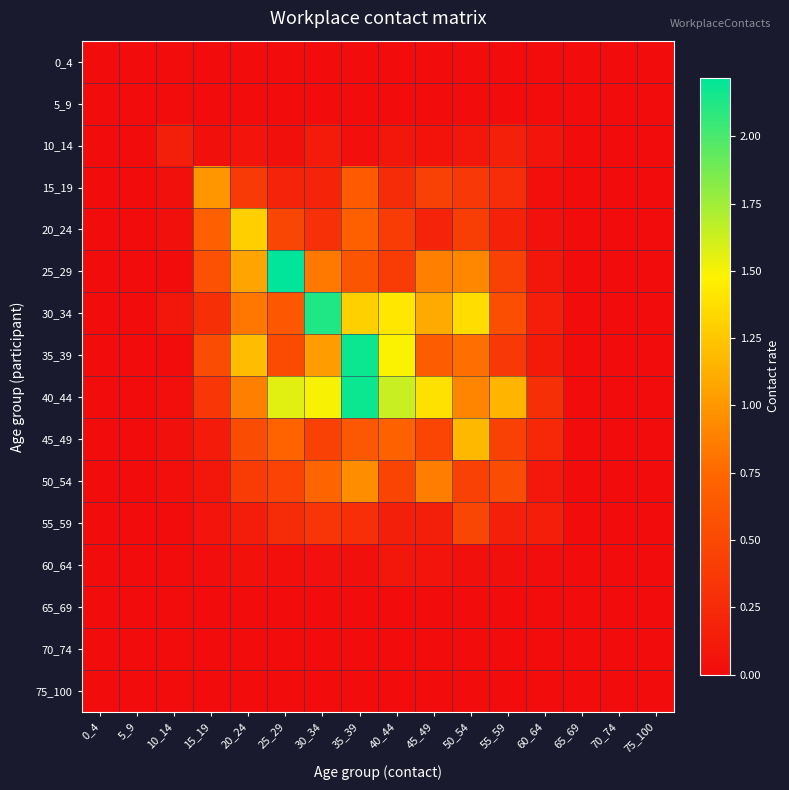

How many categories are shown in the chart?

16